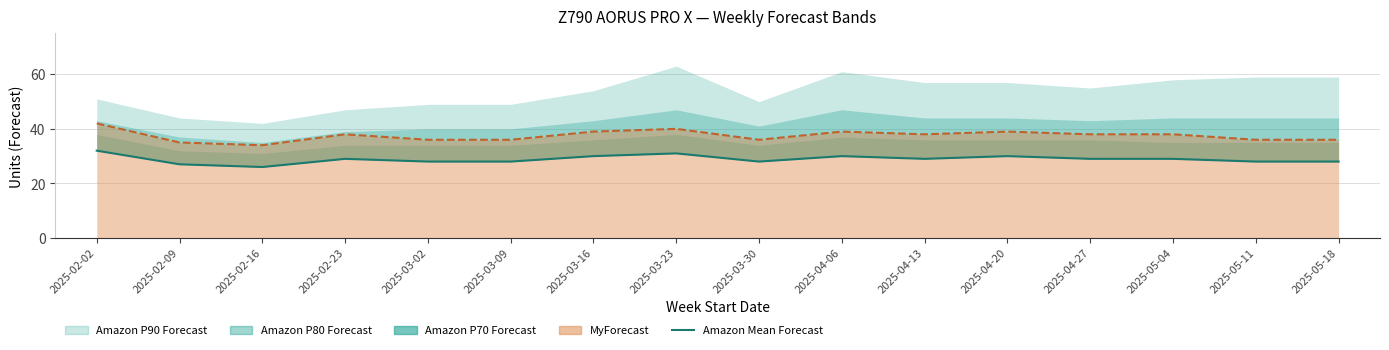

Which label corresponds to the largest value in the chart?

2025-02-02